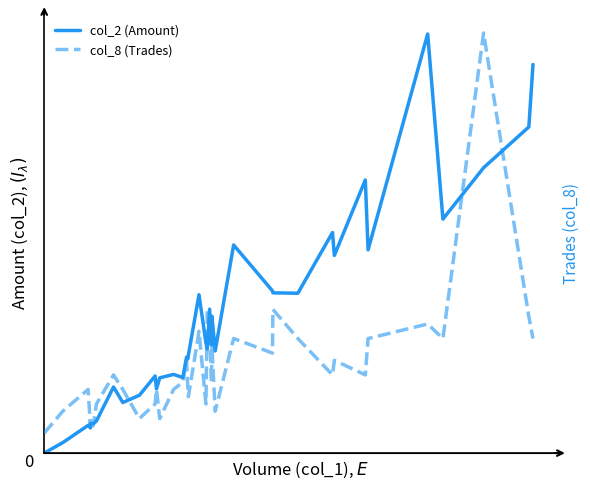

True or false: col_8 (Trades) and col_2 (Amount) cross at least once.

False